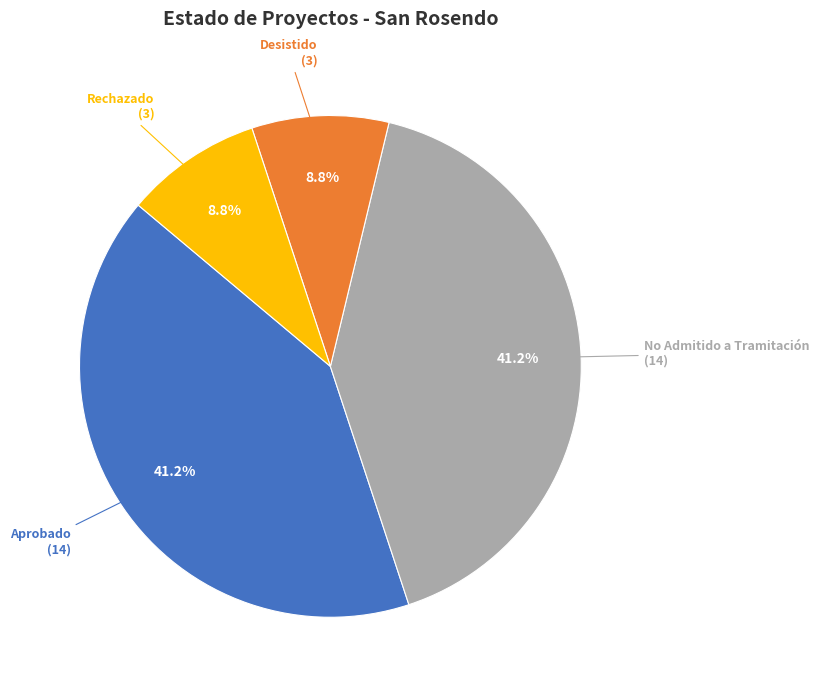

To the nearest percent, what is the difference between the Rechazado and No Admitido a Tramitación slice percentages?

32%